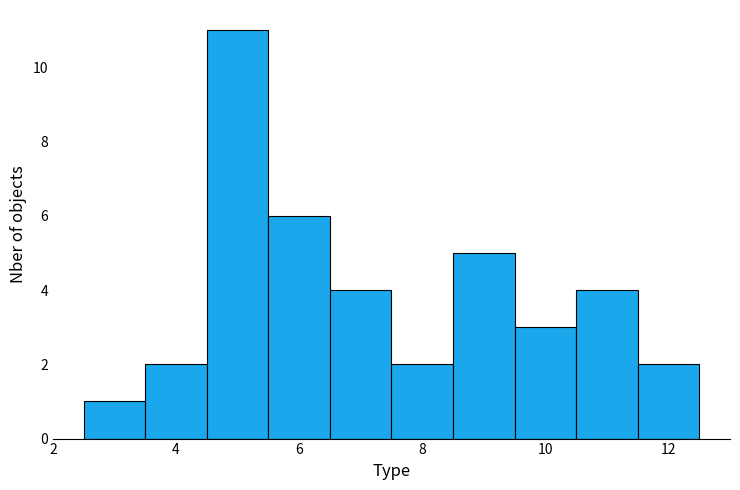

Reading left to right, list every bar in this chart as the range it spans on the x-axis followed by its height. Neither the bar edges nor the heights are printed on the chart, so give them approximately, as read against the axes.

2.5 to 3.5: 1
3.5 to 4.5: 2
4.5 to 5.5: 11
5.5 to 6.5: 6
6.5 to 7.5: 4
7.5 to 8.5: 2
8.5 to 9.5: 5
9.5 to 10.5: 3
10.5 to 11.5: 4
11.5 to 12.5: 2